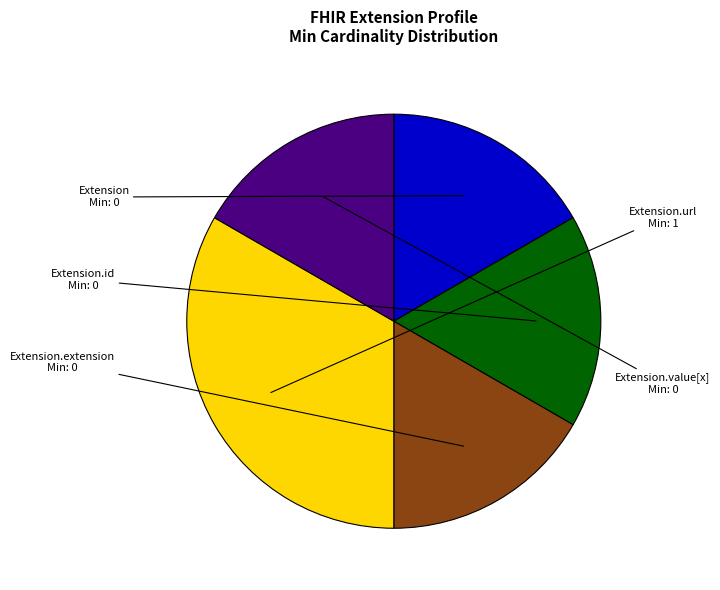

True or false: Extension.id accounts for 27% of the total.

False